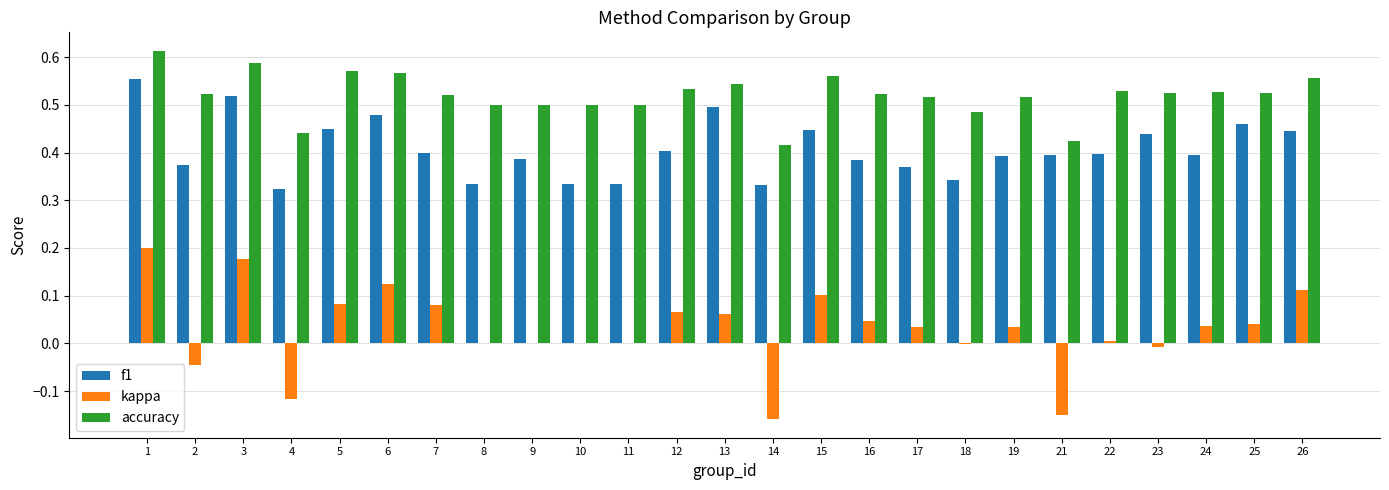

What are all the series names shown in the legend?

f1, kappa, accuracy